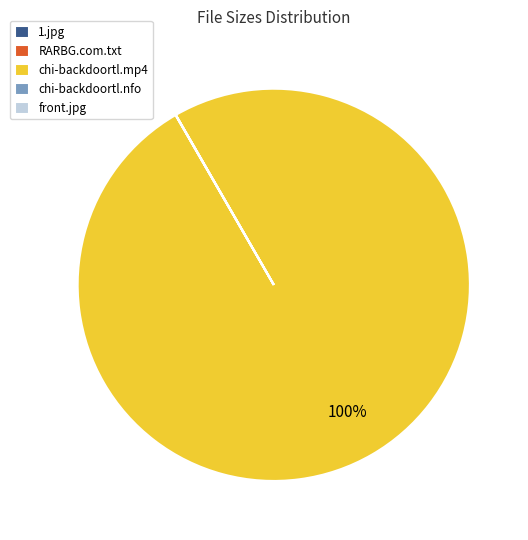

Which slice is the largest?

chi-backdoortl.mp4